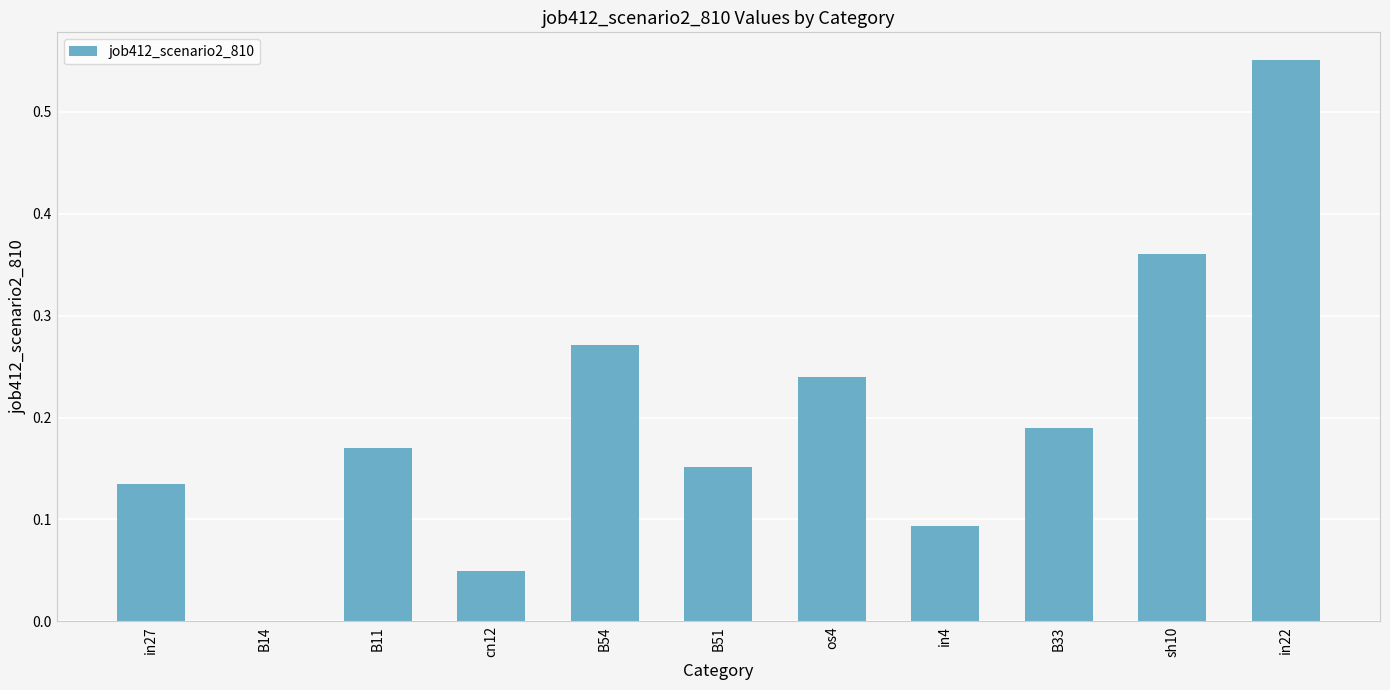

What is the change in value from in27 to B14?

-0.1